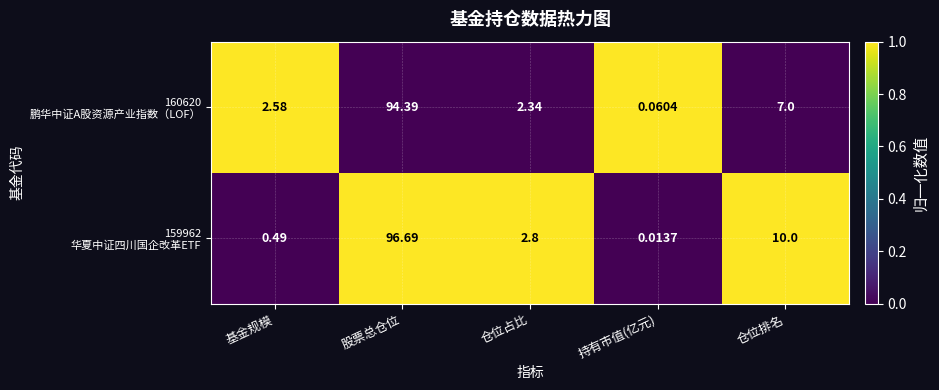

At which category is the sum across all series the highest?

股票总仓位